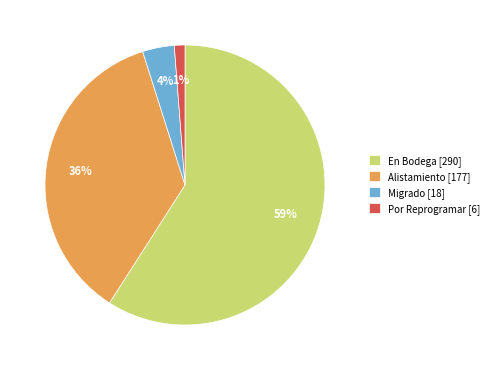

What percentage is the En Bodega slice, to the nearest percent?

59%